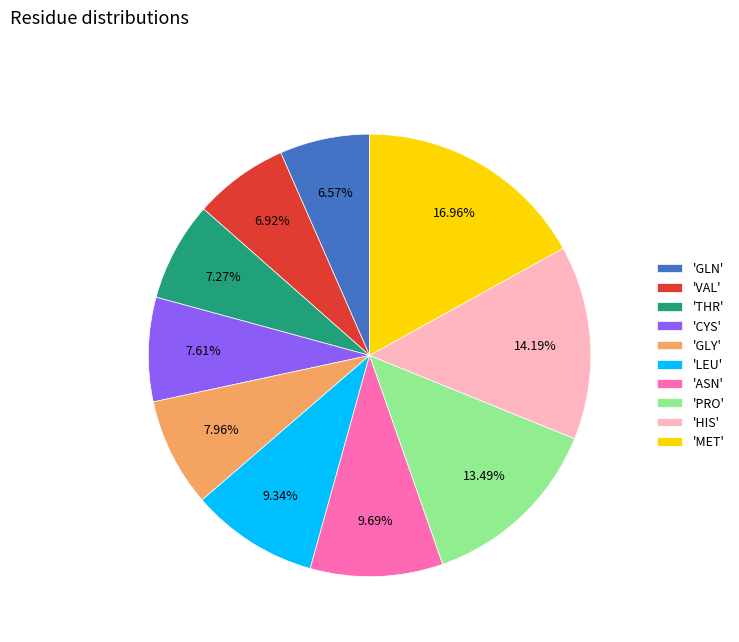

Is there a majority slice in this chart?

No